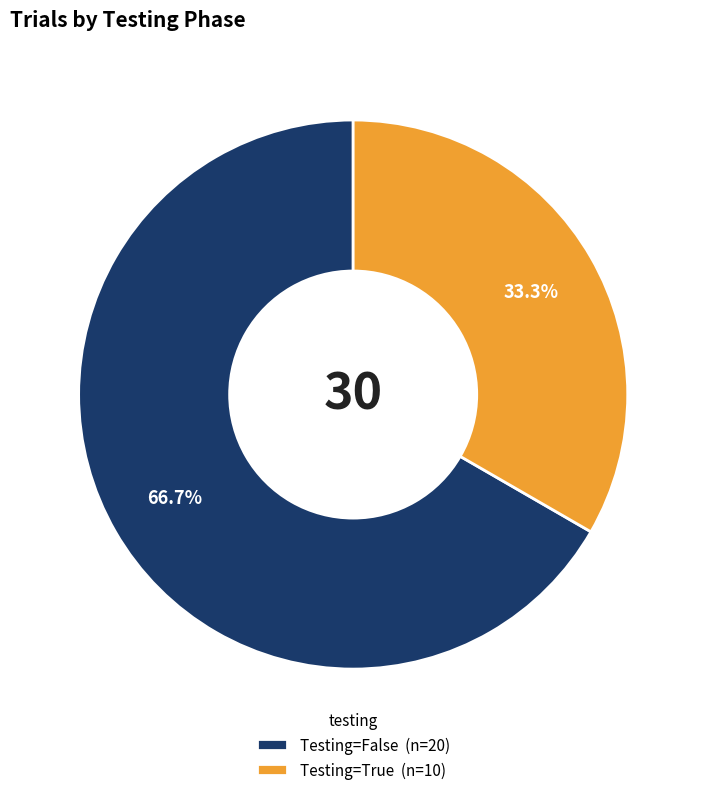

Is Testing=False (n=20) the majority of the pie?

Yes